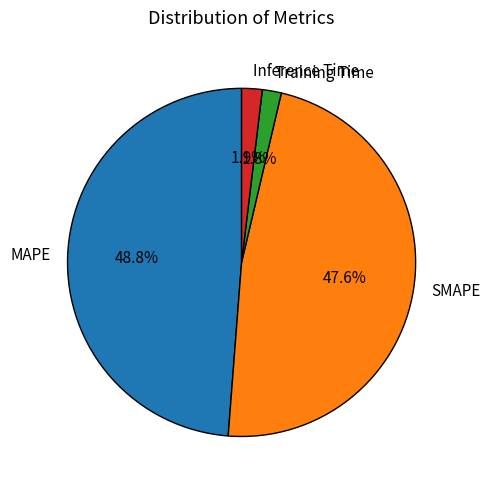

To the nearest percent, what is the combined percentage of Inference Time and MAPE?

51%